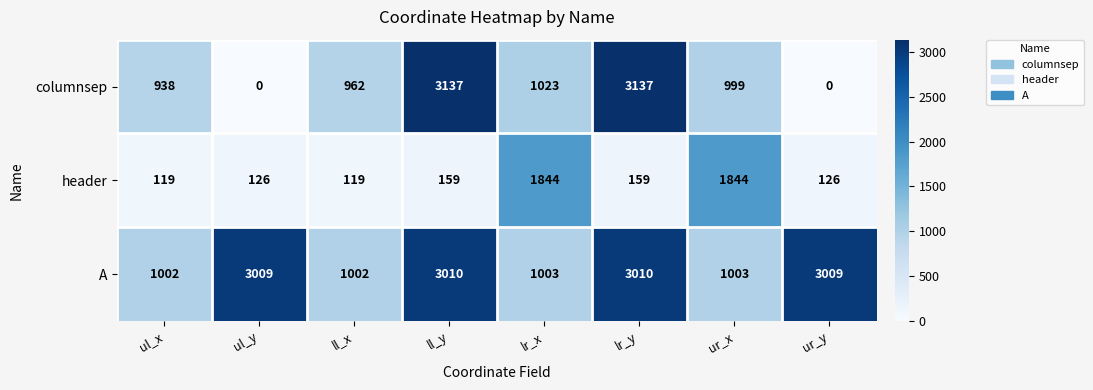

Is it true that columnsep equals 962 at ll_x?

True